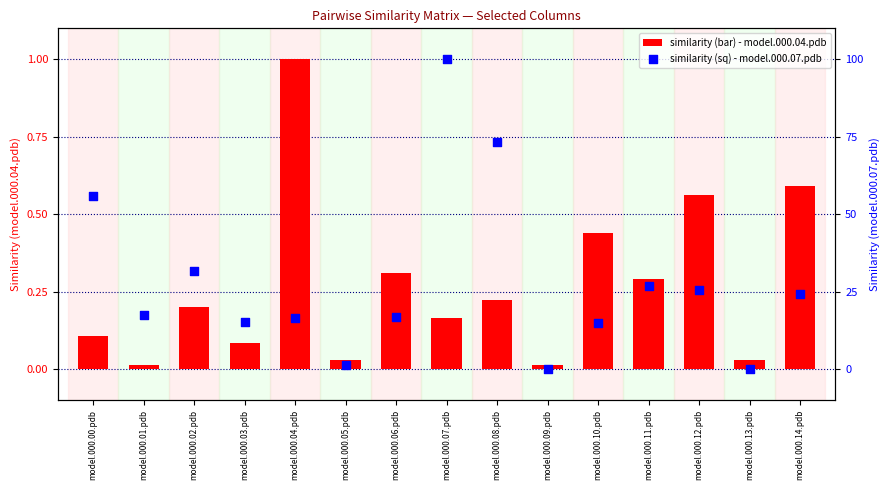

At which category is the sum across all series the highest?

model.000.04.pdb